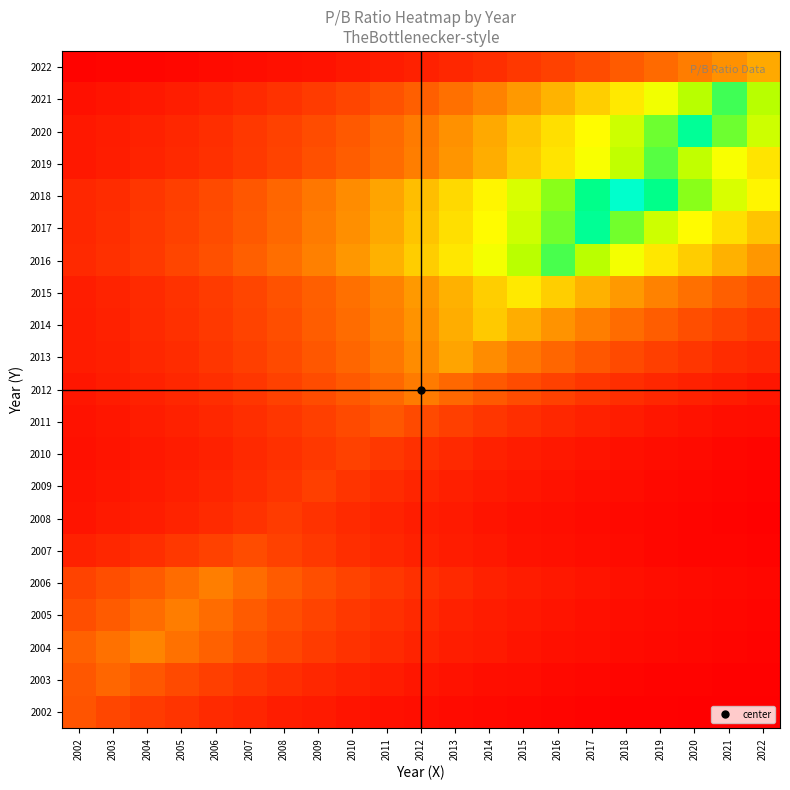

Reading left to right, extract all data points from this chart.

2002: 2002=4.8	2003=4.2	2004=3.6	2005=3.1	2006=2.7	2007=2.3	2008=2.0	2009=1.7	2010=1.5	2011=1.3	2012=1.1	2013=0.9	2014=0.8	2015=0.7	2016=0.6	2017=0.5	2018=0.4	2019=0.4	2020=0.3	2021=0.3	2022=0.2
2003: 2002=5.1	2003=5.9	2004=5.1	2005=4.4	2006=3.8	2007=3.3	2008=2.8	2009=2.4	2010=2.1	2011=1.8	2012=1.5	2013=1.3	2014=1.1	2015=1.0	2016=0.8	2017=0.7	2018=0.6	2019=0.5	2020=0.5	2021=0.4	2022=0.3
2004: 2002=5.6	2003=6.5	2004=7.6	2005=6.5	2006=5.6	2007=4.8	2008=4.1	2009=3.6	2010=3.1	2011=2.6	2012=2.3	2013=2.0	2014=1.7	2015=1.5	2016=1.2	2017=1.1	2018=0.9	2019=0.8	2020=0.7	2021=0.6	2022=0.5
2005: 2002=4.6	2003=5.3	2004=6.2	2005=7.2	2006=6.2	2007=5.3	2008=4.6	2009=3.9	2010=3.4	2011=2.9	2012=2.5	2013=2.2	2014=1.9	2015=1.6	2016=1.4	2017=1.2	2018=1.0	2019=0.9	2020=0.8	2021=0.6	2022=0.6
2006: 2002=3.9	2003=4.6	2004=5.3	2005=6.2	2006=7.2	2007=6.2	2008=5.3	2009=4.6	2010=3.9	2011=3.4	2012=2.9	2013=2.5	2014=2.2	2015=1.9	2016=1.6	2017=1.4	2018=1.2	2019=1.0	2020=0.9	2021=0.8	2022=0.7
2007: 2002=2.1	2003=2.5	2004=2.9	2005=3.3	2006=3.9	2007=4.5	2008=3.9	2009=3.3	2010=2.9	2011=2.5	2012=2.1	2013=1.8	2014=1.6	2015=1.4	2016=1.2	2017=1.0	2018=0.9	2019=0.7	2020=0.6	2021=0.6	2022=0.5
2008: 2002=1.4	2003=1.7	2004=2.0	2005=2.3	2006=2.6	2007=3.1	2008=3.6	2009=3.1	2010=2.6	2011=2.3	2012=2.0	2013=1.7	2014=1.4	2015=1.2	2016=1.1	2017=0.9	2018=0.8	2019=0.7	2020=0.6	2021=0.5	2022=0.4
2009: 2002=1.3	2003=1.5	2004=1.8	2005=2.0	2006=2.4	2007=2.7	2008=3.2	2009=3.7	2010=3.2	2011=2.7	2012=2.4	2013=2.0	2014=1.8	2015=1.5	2016=1.3	2017=1.1	2018=1.0	2019=0.8	2020=0.7	2021=0.6	2022=0.5
2010: 2002=1.2	2003=1.4	2004=1.6	2005=1.8	2006=2.1	2007=2.5	2008=2.9	2009=3.4	2010=3.9	2011=3.4	2012=2.9	2013=2.5	2014=2.1	2015=1.8	2016=1.6	2017=1.4	2018=1.2	2019=1.0	2020=0.9	2021=0.7	2022=0.6
2011: 2002=1.3	2003=1.5	2004=1.8	2005=2.1	2006=2.4	2007=2.8	2008=3.3	2009=3.8	2010=4.4	2011=5.1	2012=4.4	2013=3.8	2014=3.3	2015=2.8	2016=2.4	2017=2.1	2018=1.8	2019=1.5	2020=1.3	2021=1.1	2022=1.0
2012: 2002=1.6	2003=1.8	2004=2.1	2005=2.4	2006=2.8	2007=3.3	2008=3.8	2009=4.4	2010=5.2	2011=6.0	2012=7.0	2013=6.0	2014=5.2	2015=4.4	2016=3.8	2017=3.3	2018=2.8	2019=2.4	2020=2.1	2021=1.8	2022=1.6
2013: 2002=1.8	2003=2.1	2004=2.4	2005=2.8	2006=3.2	2007=3.7	2008=4.4	2009=5.1	2010=5.9	2011=6.8	2012=7.9	2013=9.2	2014=7.9	2015=6.8	2016=5.9	2017=5.1	2018=4.4	2019=3.7	2020=3.2	2021=2.8	2022=2.4
2014: 2002=1.9	2003=2.2	2004=2.5	2005=2.9	2006=3.4	2007=4.0	2008=4.6	2009=5.3	2010=6.2	2011=7.2	2012=8.4	2013=9.7	2014=11.3	2015=9.7	2016=8.4	2017=7.2	2018=6.2	2019=5.3	2020=4.6	2021=4.0	2022=3.4
2015: 2002=1.9	2003=2.2	2004=2.6	2005=3.0	2006=3.5	2007=4.1	2008=4.7	2009=5.5	2010=6.4	2011=7.4	2012=8.6	2013=10.0	2014=11.6	2015=13.5	2016=11.6	2017=10.0	2018=8.6	2019=7.4	2020=6.4	2021=5.5	2022=4.7
2016: 2002=2.6	2003=3.0	2004=3.5	2005=4.0	2006=4.7	2007=5.4	2008=6.3	2009=7.3	2010=8.5	2011=9.9	2012=11.5	2013=13.4	2014=15.6	2015=18.1	2016=21.0	2017=18.1	2018=15.6	2019=13.4	2020=11.5	2021=9.9	2022=8.5
2017: 2002=2.5	2003=2.9	2004=3.3	2005=3.9	2006=4.5	2007=5.2	2008=6.0	2009=7.0	2010=8.2	2011=9.5	2012=11.0	2013=12.8	2014=14.9	2015=17.3	2016=20.1	2017=23.3	2018=20.1	2019=17.3	2020=14.9	2021=12.8	2022=11.0
2018: 2002=2.4	2003=2.8	2004=3.2	2005=3.7	2006=4.3	2007=5.1	2008=5.9	2009=6.8	2010=7.9	2011=9.2	2012=10.7	2013=12.4	2014=14.4	2015=16.8	2016=19.5	2017=22.6	2018=26.3	2019=22.6	2020=19.5	2021=16.8	2022=14.4
2019: 2002=1.6	2003=1.9	2004=2.2	2005=2.5	2006=2.9	2007=3.4	2008=4.0	2009=4.6	2010=5.4	2011=6.2	2012=7.2	2013=8.4	2014=9.8	2015=11.4	2016=13.2	2017=15.3	2018=17.8	2019=20.7	2020=17.8	2021=15.3	2022=13.2
2020: 2002=1.6	2003=1.8	2004=2.1	2005=2.5	2006=2.9	2007=3.3	2008=3.9	2009=4.5	2010=5.2	2011=6.1	2012=7.0	2013=8.2	2014=9.5	2015=11.1	2016=12.8	2017=14.9	2018=17.3	2019=20.1	2020=23.4	2021=20.1	2022=17.3
2021: 2002=1.2	2003=1.4	2004=1.7	2005=1.9	2006=2.2	2007=2.6	2008=3.0	2009=3.5	2010=4.1	2011=4.7	2012=5.5	2013=6.4	2014=7.4	2015=8.6	2016=10.0	2017=11.6	2018=13.5	2019=15.7	2020=18.2	2021=21.2	2022=18.2
2022: 2002=0.5	2003=0.6	2004=0.6	2005=0.7	2006=0.9	2007=1.0	2008=1.2	2009=1.4	2010=1.6	2011=1.8	2012=2.1	2013=2.5	2014=2.9	2015=3.3	2016=3.9	2017=4.5	2018=5.2	2019=6.1	2020=7.1	2021=8.2	2022=9.6